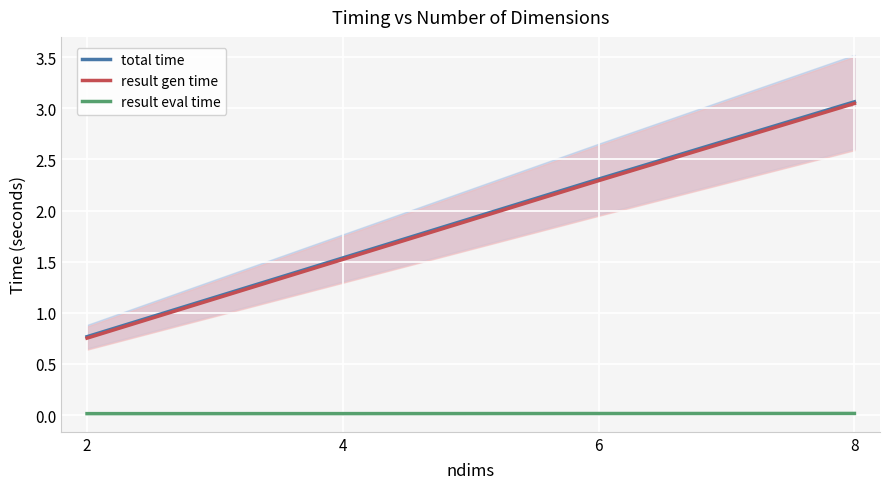

The value of result gen time at 8 is 4.0. True or false?

False